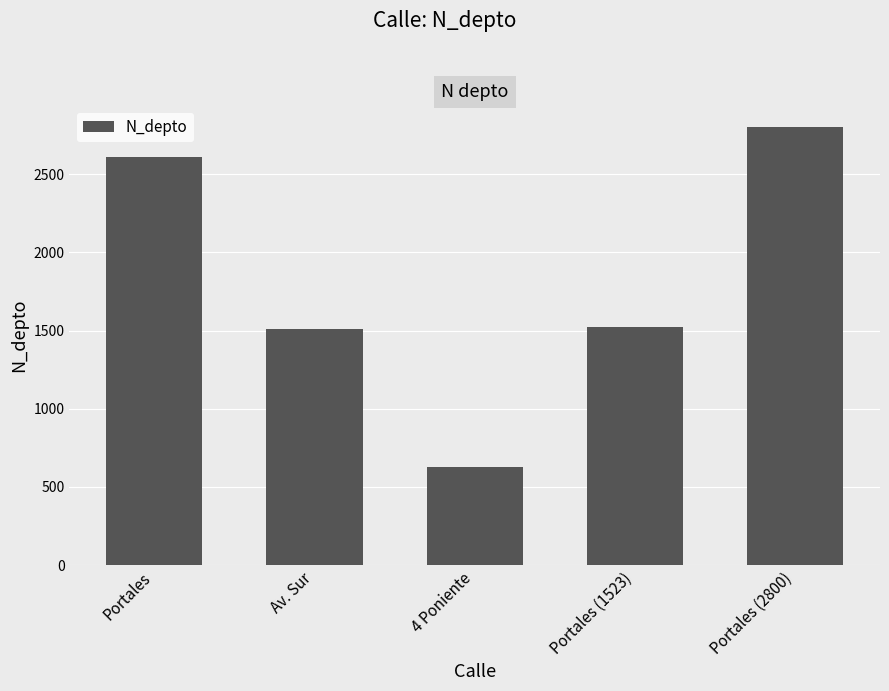

What is the label of the 5th bar from the right?

Portales